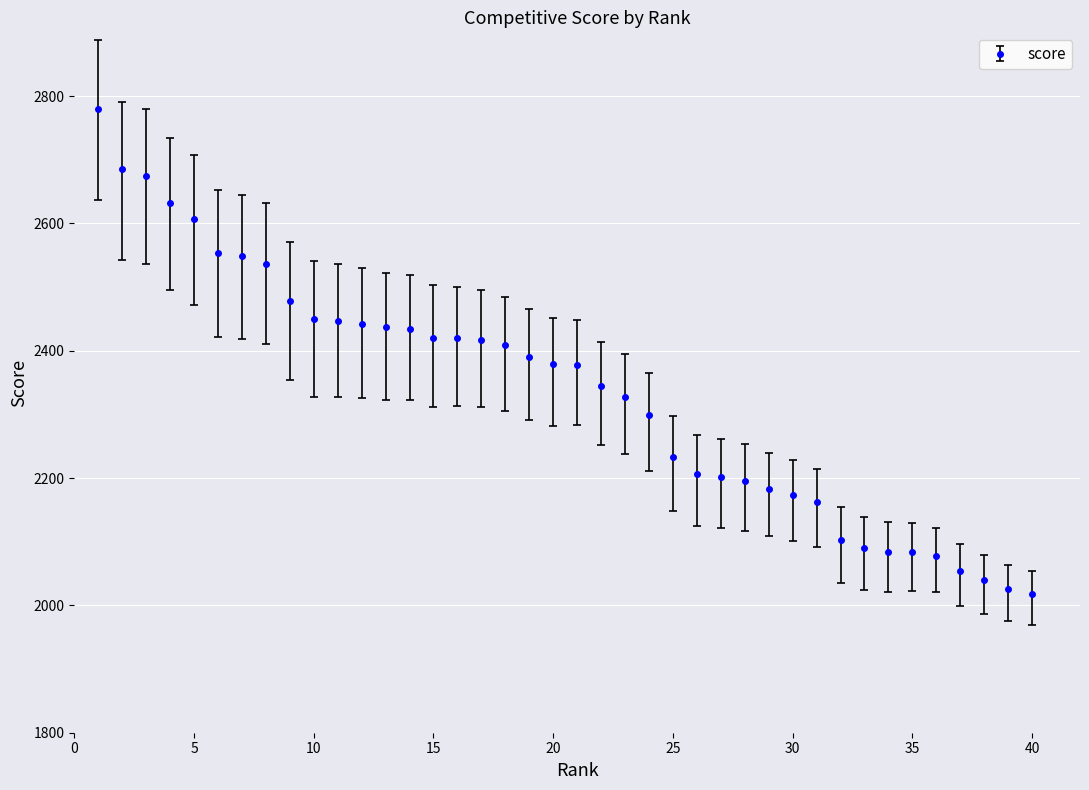

What is the maximum value shown in the chart?

2780.2